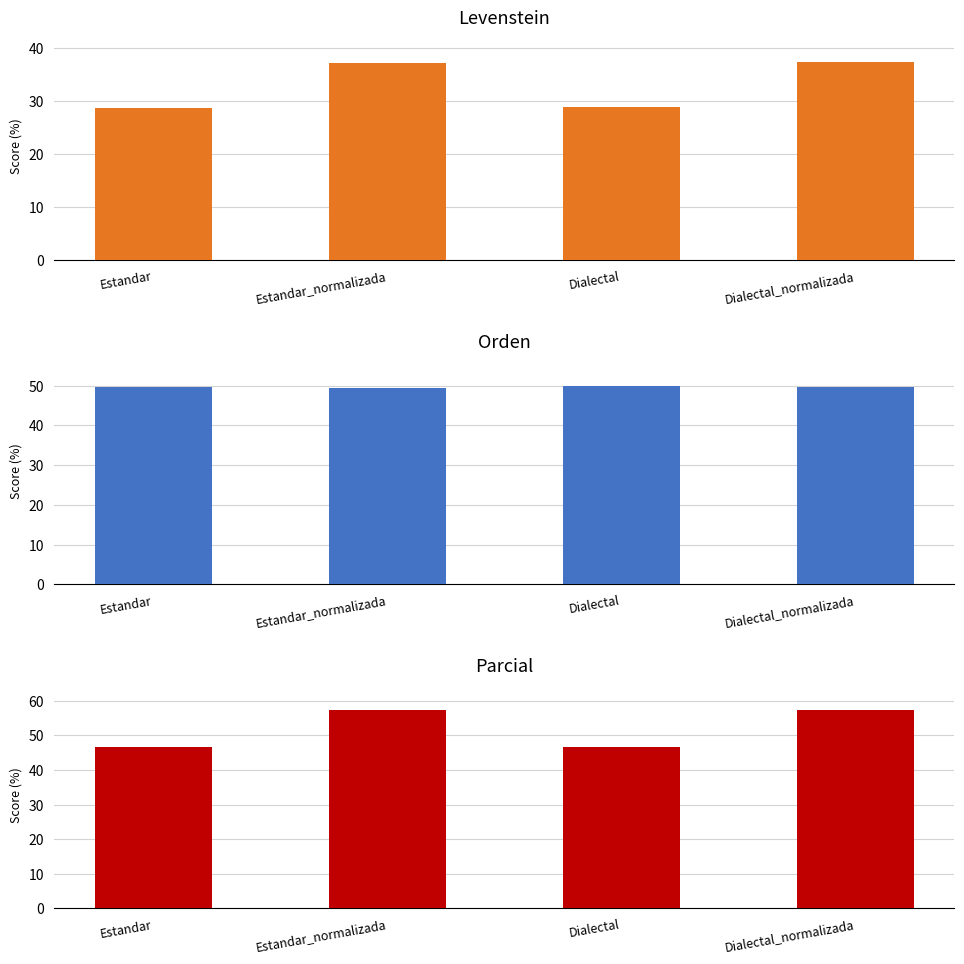

True or false: Parcial has a value of 31.0 at Estandar.

False